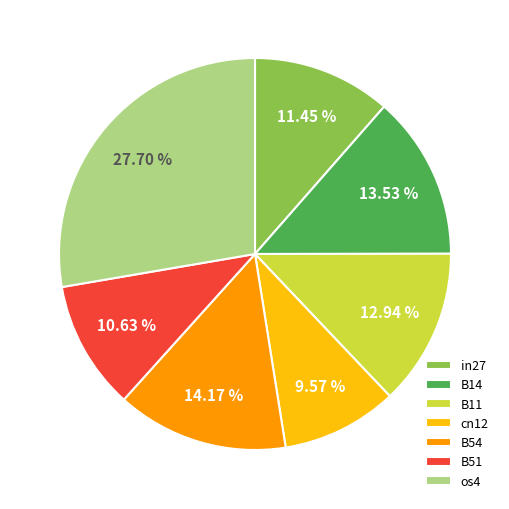

How many slices are in this pie chart?

7